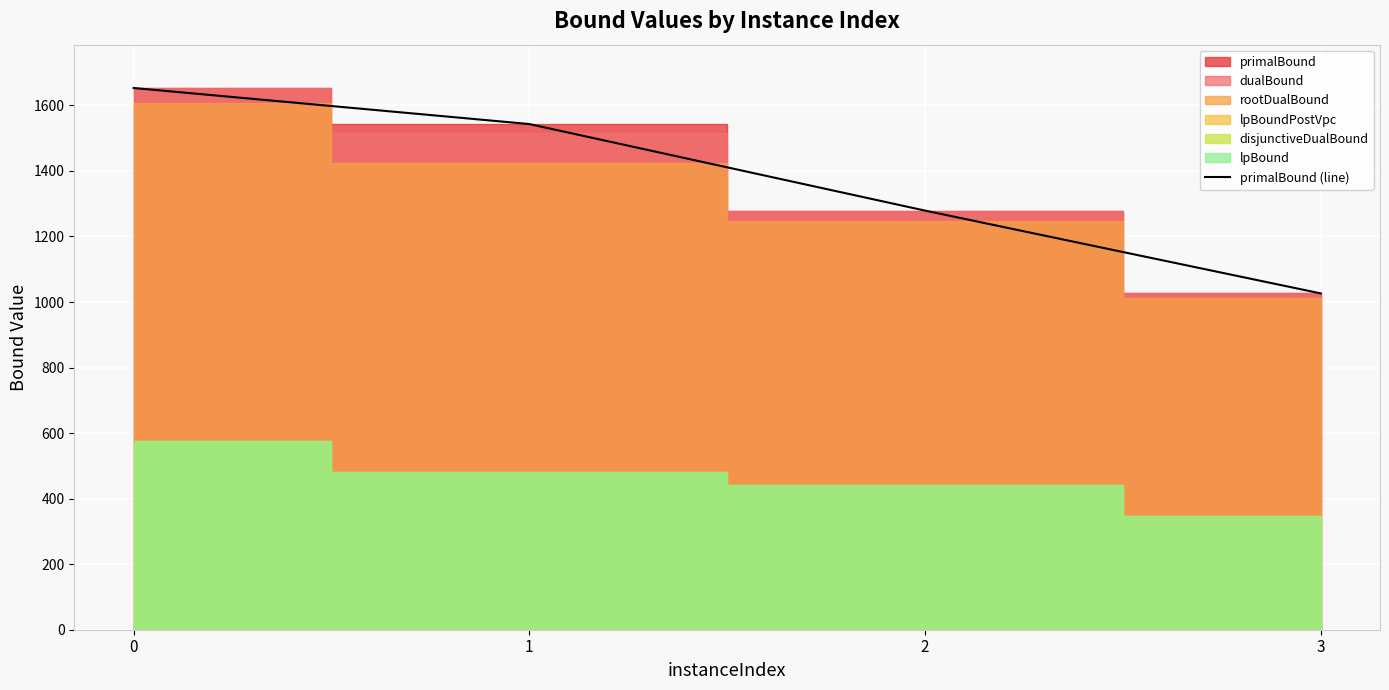

True or false: primalBound (line) has more than 2 points higher than both neighbors.

False